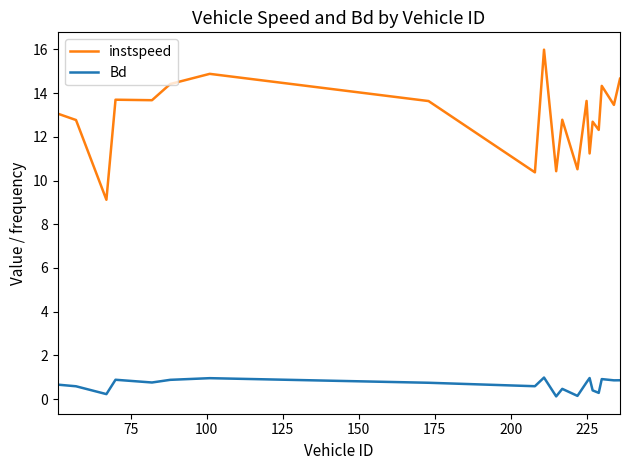

Which series has the largest total across all categories?

instspeed